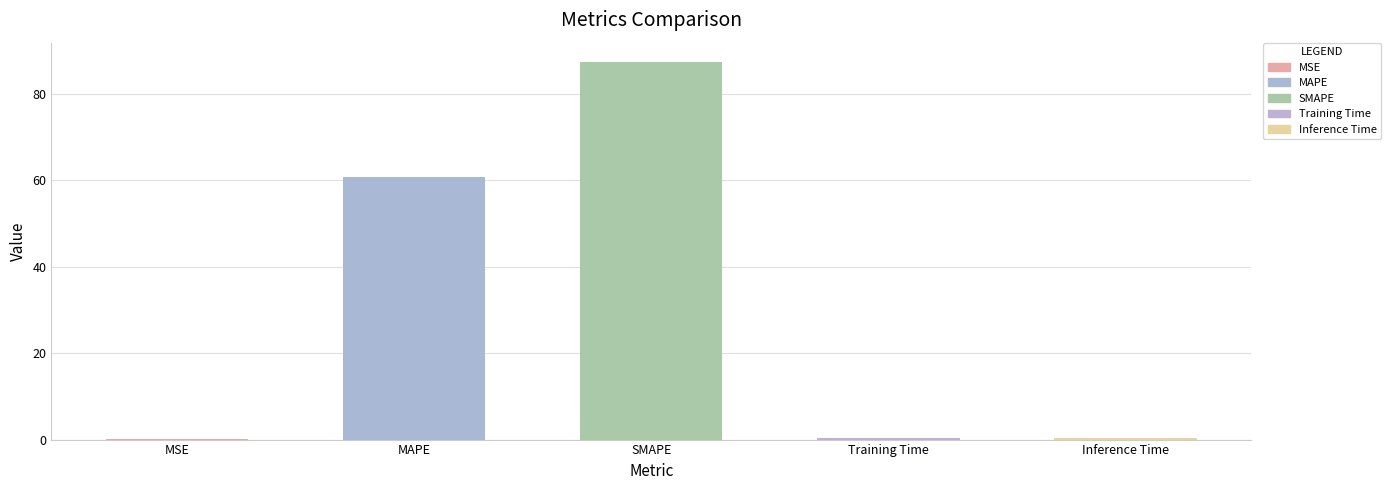

What value does the data have at SMAPE?

87.5